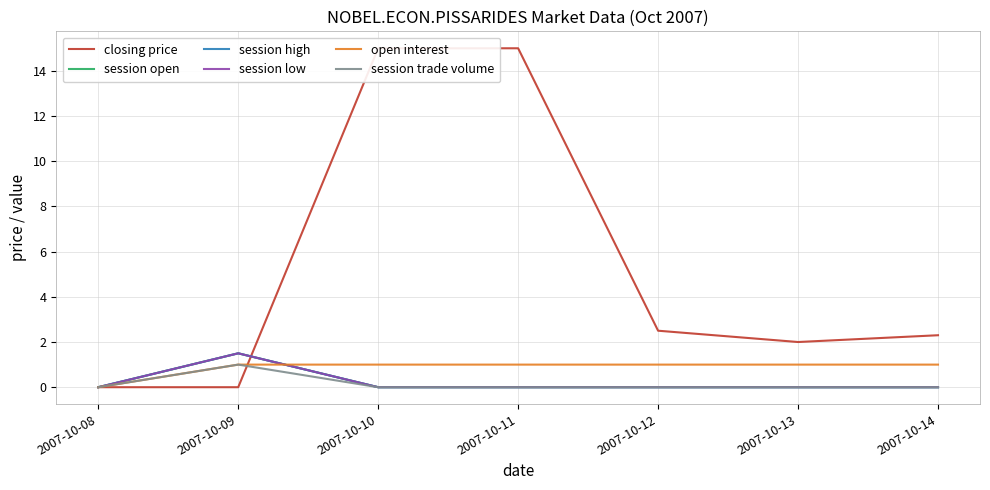

How many lines are shown in the chart?

6